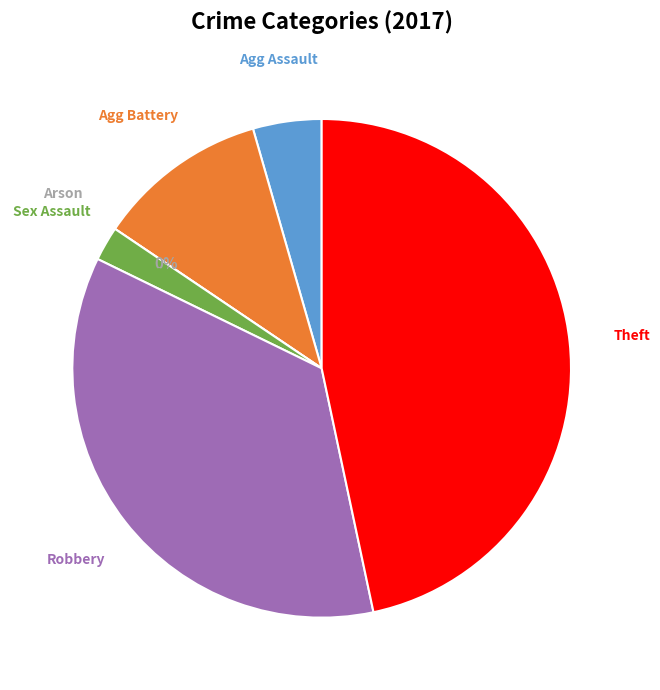

Is it true that Aggravated Assault is 17% of the pie?

False